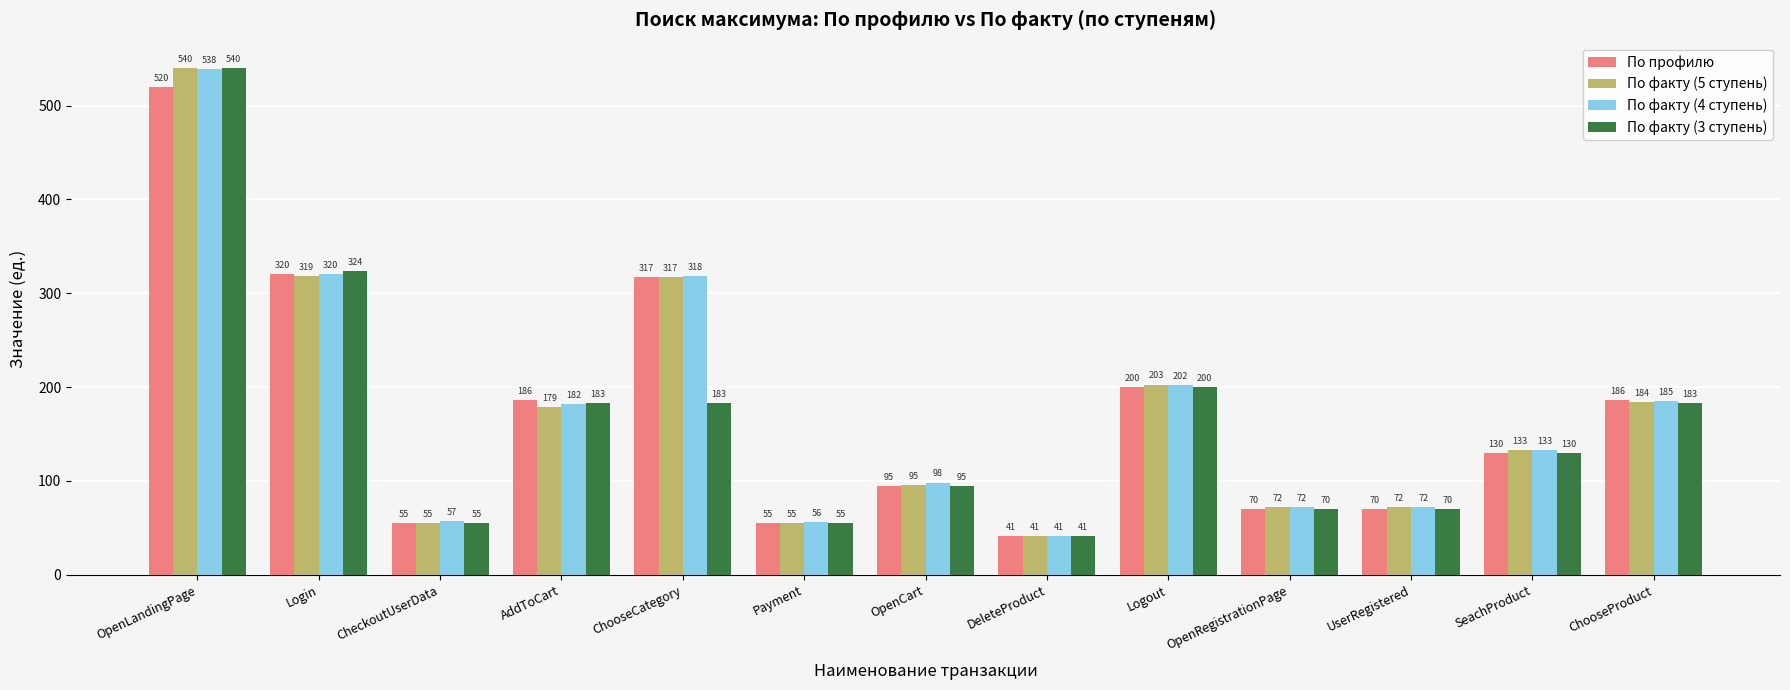

What is the value of the По факту (3 ступень) bar at the 7th from the left?

95.0